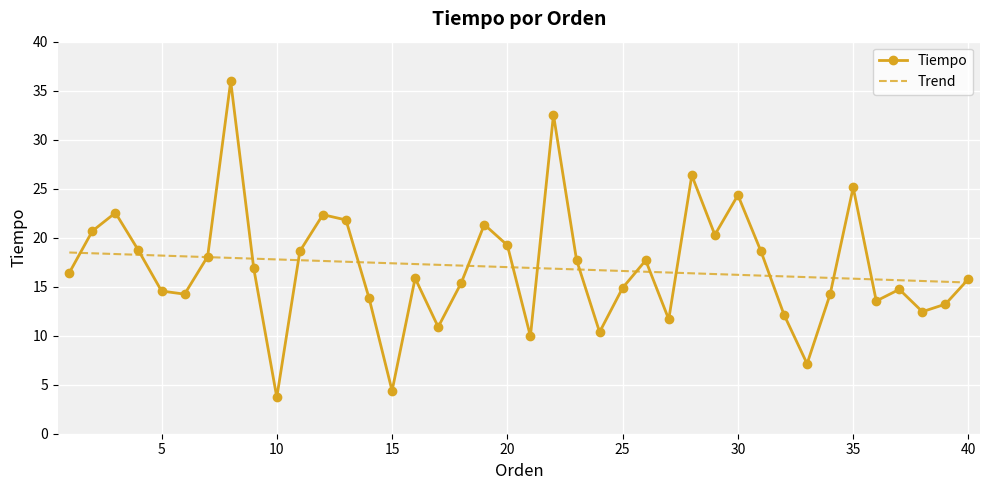

Which label corresponds to the smallest value in the chart?

10